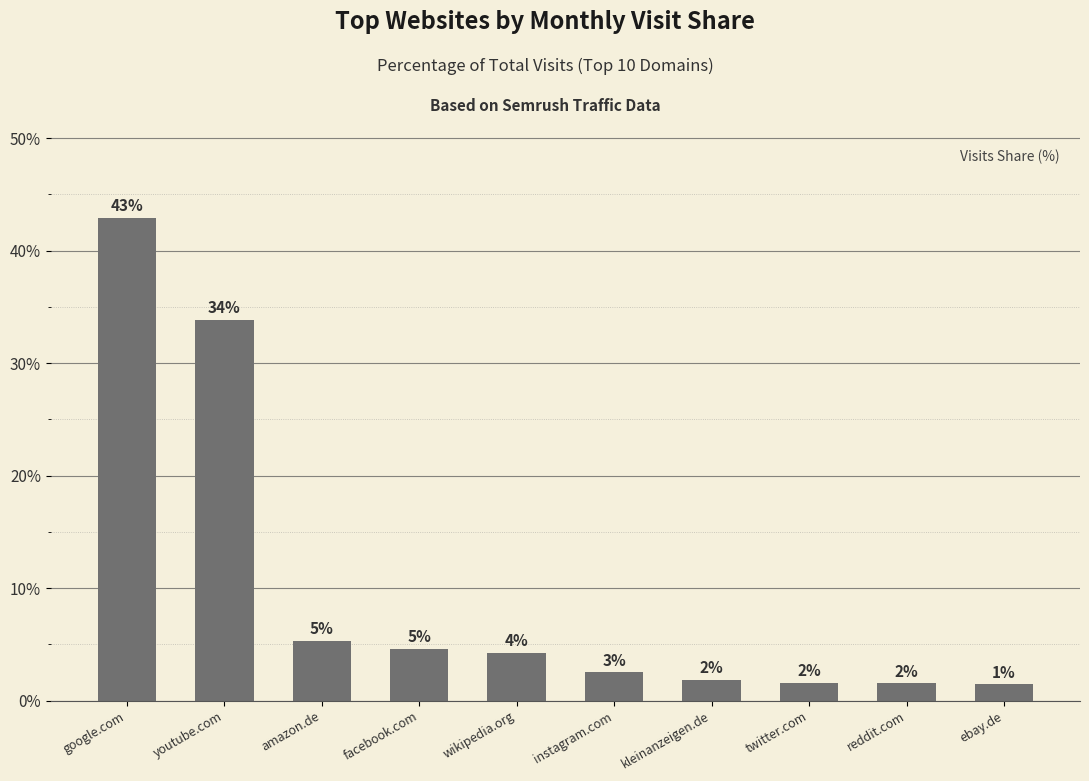

Are the bars horizontal?

No